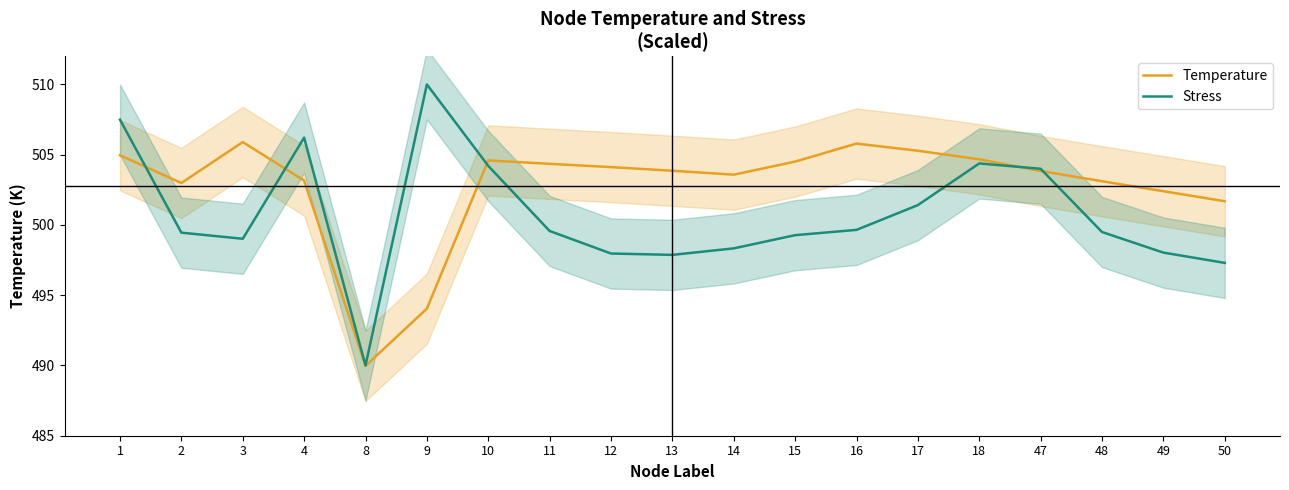

At which label is Stress closest to 500?

16